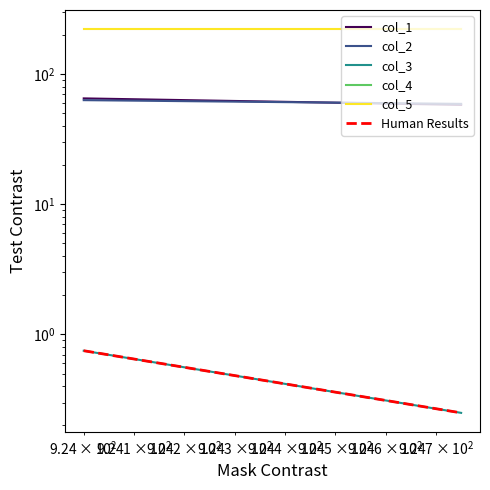

Reading left to right, extract all data points from this chart.

col_1: 65.0	58.0	58.0
col_2: 63.0	59.0	59.0
col_3: 0.8	0.2	0.2
col_4: 0.0	0.0	0.0
col_5: 221.0	221.0	221.0
Human Results: 0.8	0.2	0.2